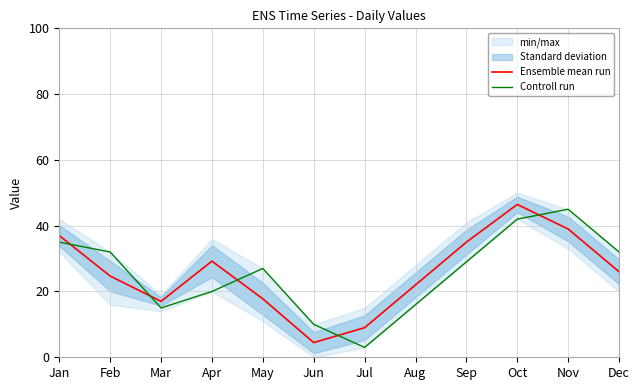

List the series in order of their peak value, lowest first.

Controll run, Ensemble mean run